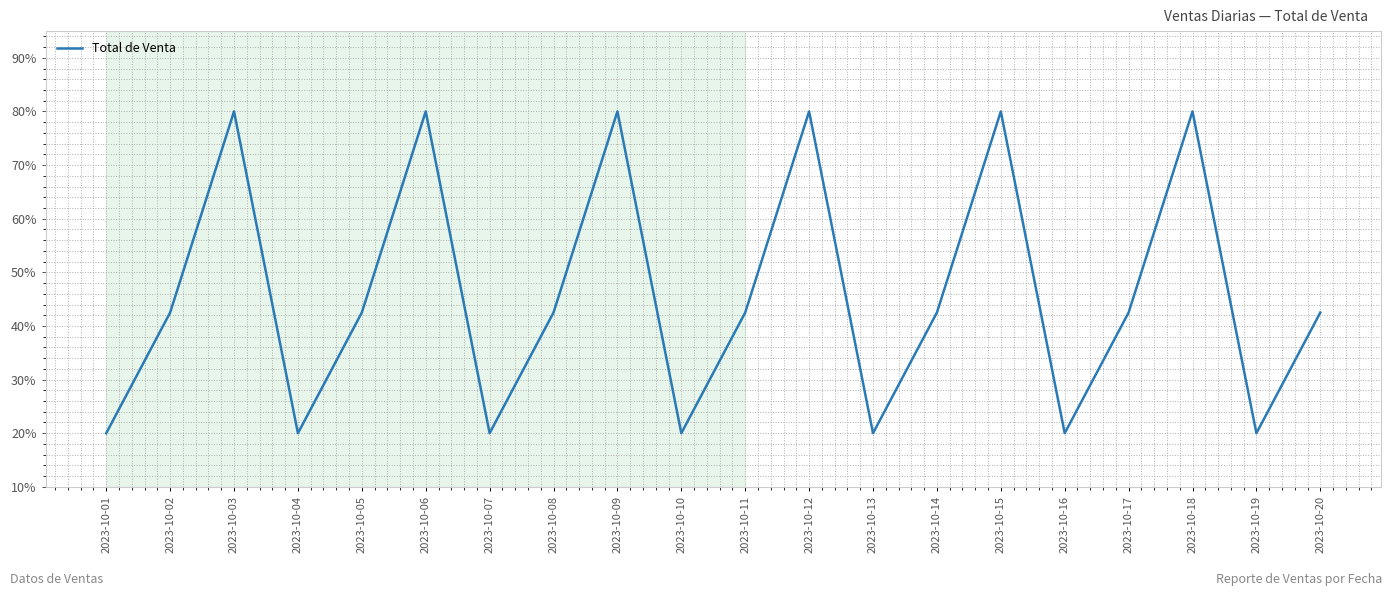

What is the difference between the maximum and minimum values?

60.0